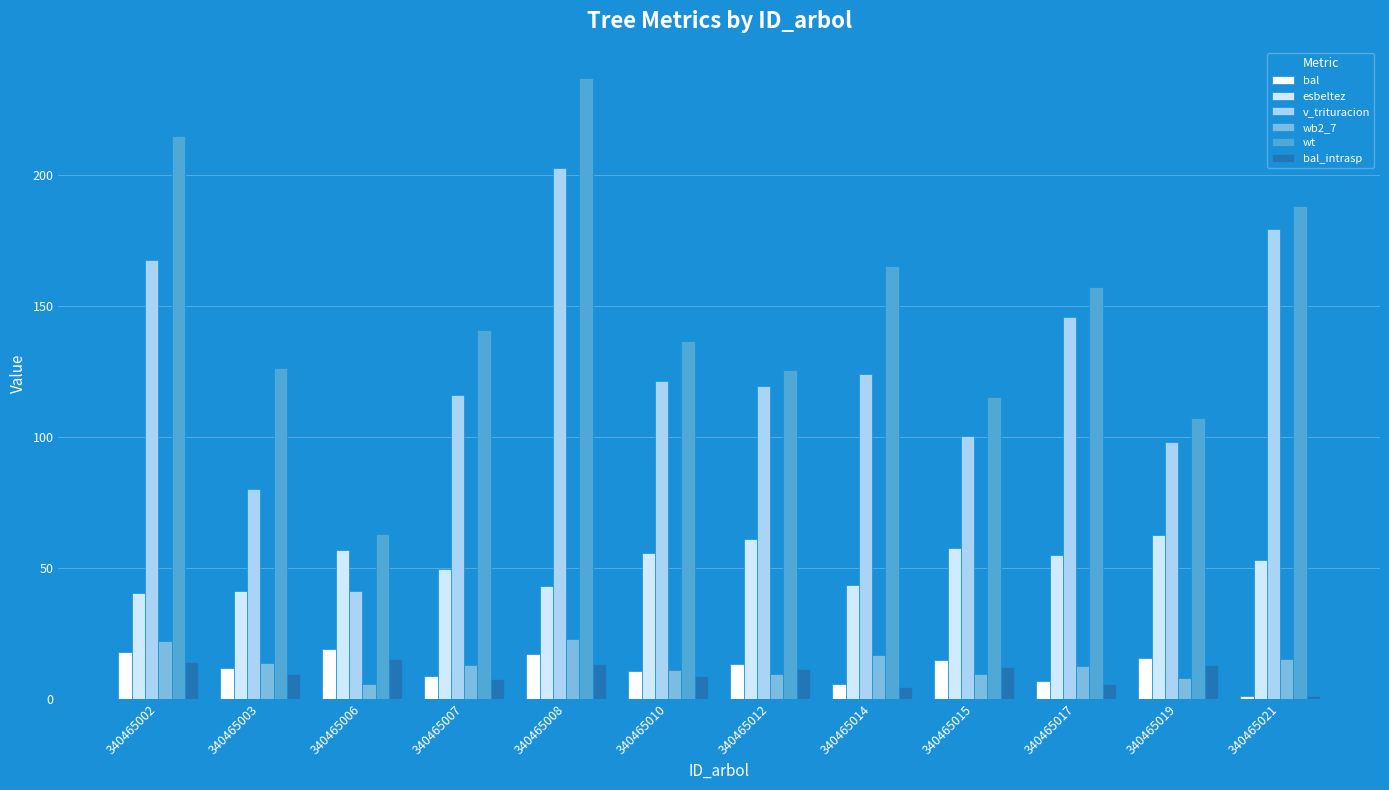

Does the chart contain any negative values?

No